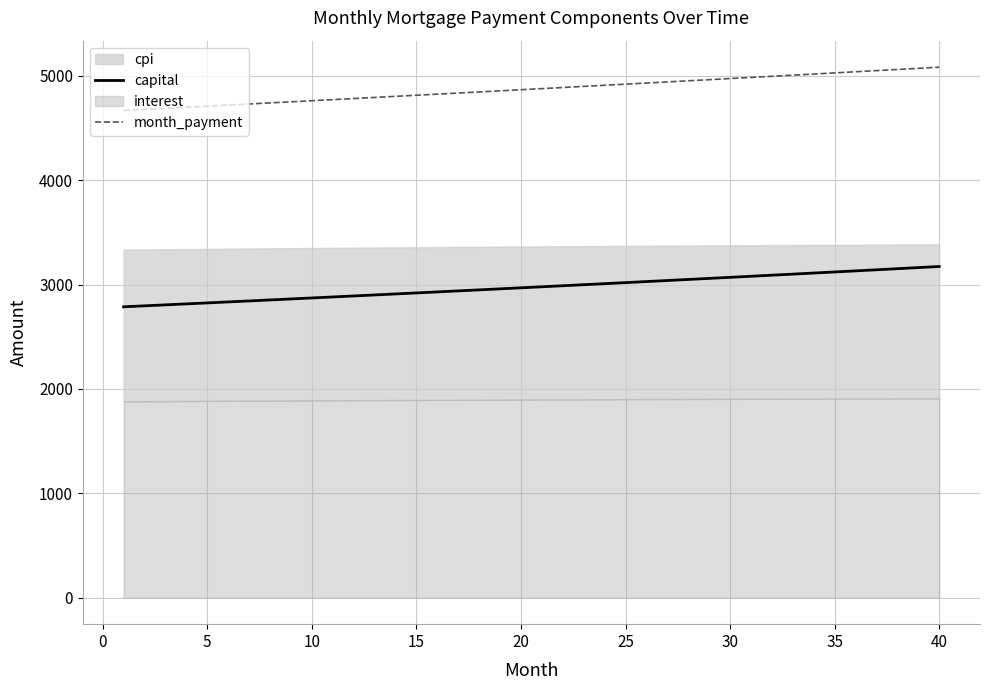

At how many categories does at least one series exceed 3945?

40